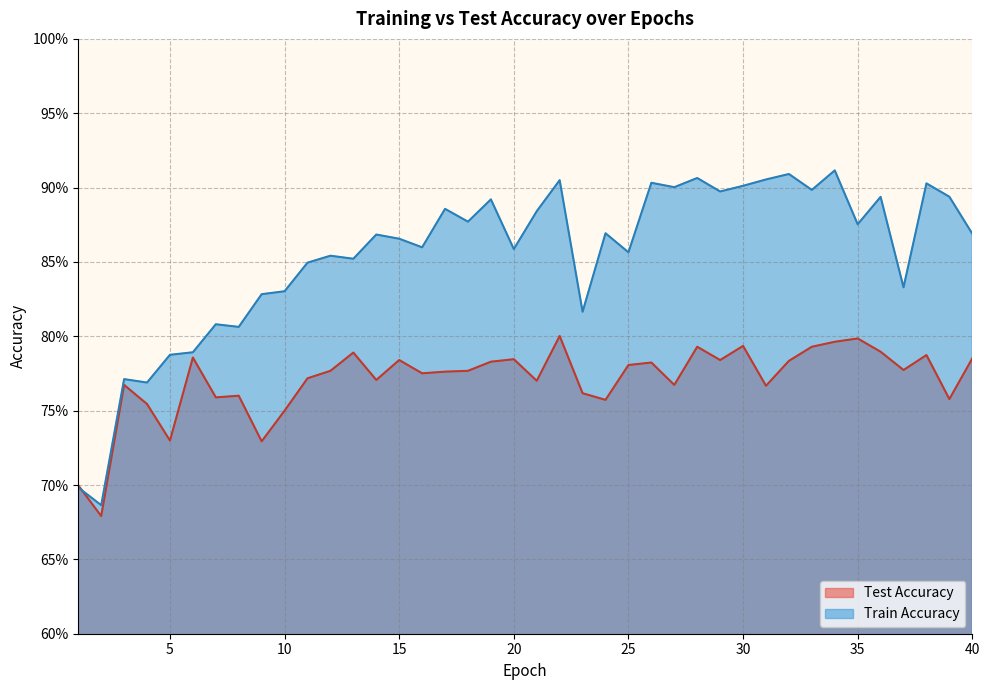

Count the number of data series in this chart.

2